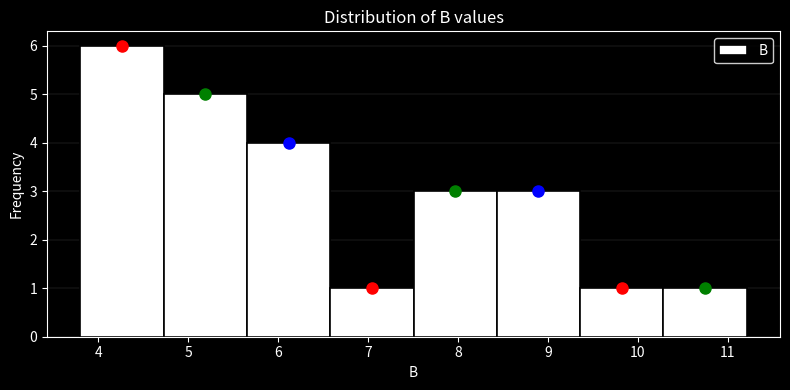

What is the height of the bar covering 9.4 to 10.3 on the x-axis? Neither the bar edges nor the heights are printed on the chart, so give them approximately, as read against the axes.

1